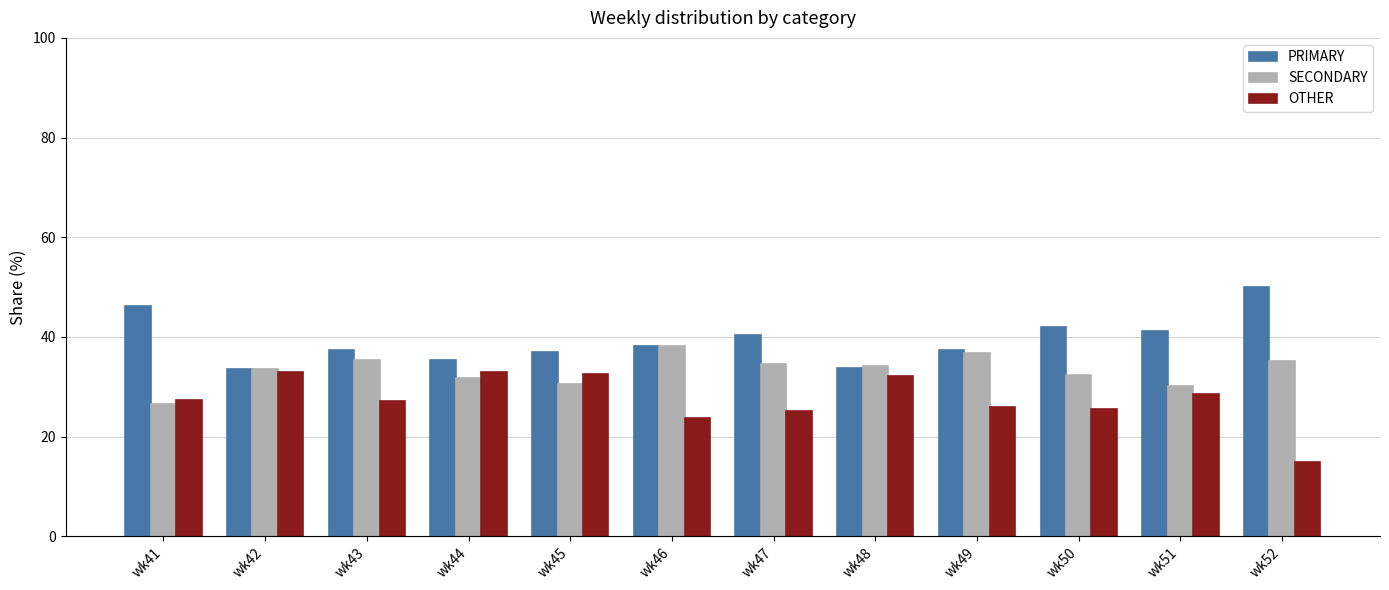

At which category does the chart reach its minimum across all series?

wk52